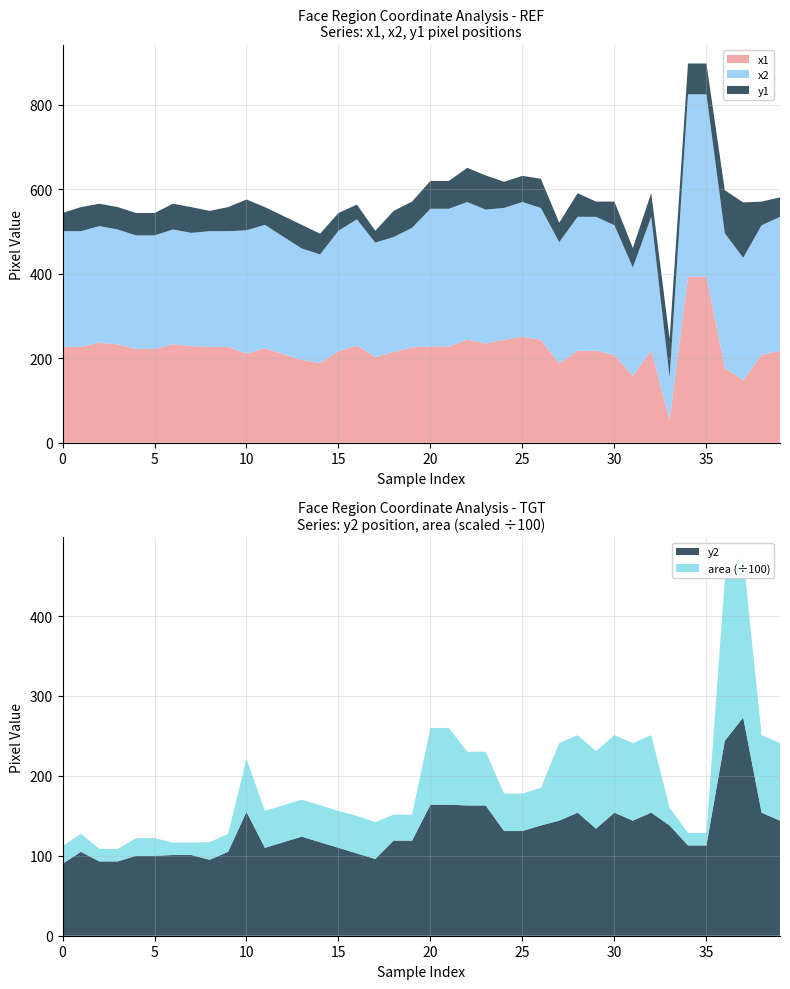

Reading left to right, transcribe all the data shown in this chart.

x1: 0=227	1=227	2=237	3=233	4=222	5=222	6=233	7=229	8=227	9=227	10=211	11=224	12=210	13=196	14=189	15=217	16=230	17=203	18=215	19=226	20=228	21=228	22=244	23=235	24=244	25=251	26=244	27=188	28=218	29=218	30=208	31=158	32=218	33=54	34=393	35=393	36=177	37=148	38=208	39=218
x2: 0=274	1=274	2=276	3=272	4=269	5=269	6=272	7=268	8=274	9=274	10=292	11=292	12=278	13=264	14=257	15=285	16=299	17=271	18=272	19=283	20=326	21=326	22=326	23=317	24=312	25=319	26=312	27=287	28=317	29=317	30=307	31=257	32=317	33=101	34=432	35=432	36=319	37=290	38=307	39=317
y1: 0=43	1=57	2=53	3=53	4=53	5=53	6=61	7=61	8=48	9=57	10=73	11=42	12=49	13=56	14=49	15=42	16=35	17=28	18=62	19=62	20=66	21=66	22=81	23=81	24=62	25=62	26=69	27=46	28=56	29=36	30=56	31=46	32=56	33=91	34=73	35=73	36=102	37=131	38=56	39=46
y2: 0=90	1=105	2=93	3=93	4=100	5=100	6=101	7=101	8=95	9=105	10=155	11=110	12=117	13=124	14=117	15=110	16=103	17=96	18=119	19=119	20=164	21=164	22=163	23=163	24=131	25=131	26=138	27=144	28=154	29=134	30=154	31=144	32=154	33=138	34=113	35=113	36=244	37=273	38=154	39=144
area: 0=2209	1=2256	2=1560	3=1560	4=2209	5=2209	6=1560	7=1560	8=2209	9=2256	10=6642	11=4624	12=4624	13=4624	14=4624	15=4624	16=4692	17=4624	18=3249	19=3249	20=9604	21=9604	22=6724	23=6724	24=4692	25=4692	26=4692	27=9702	28=9702	29=9702	30=9702	31=9702	32=9702	33=2209	34=1560	35=1560	36=20164	37=20164	38=9702	39=9702